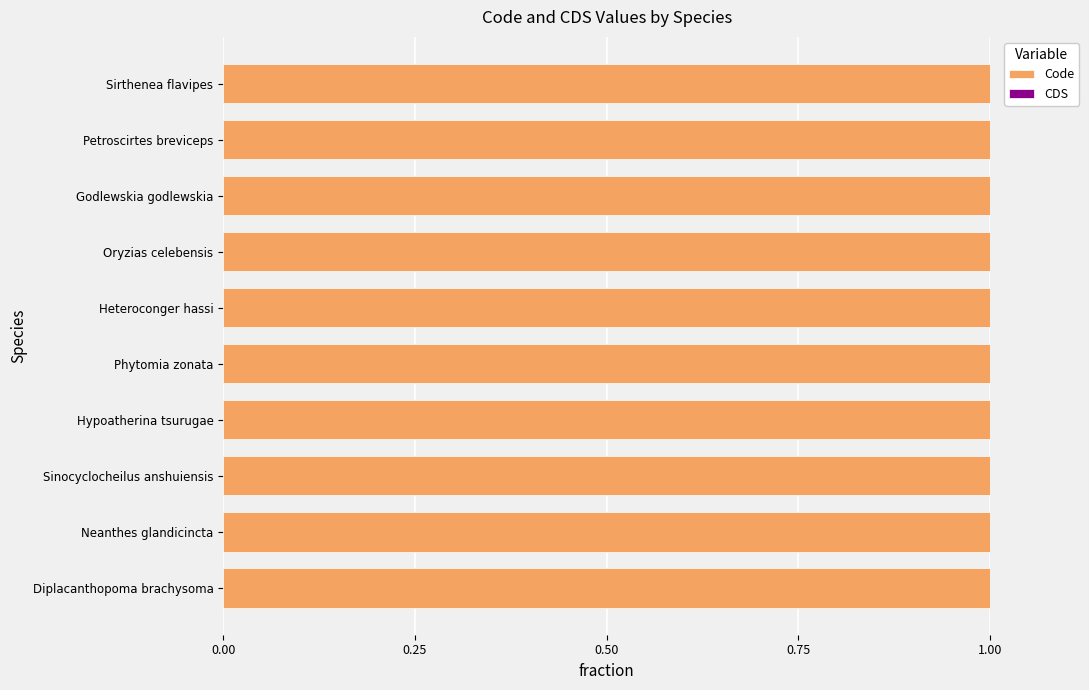

Which category has the highest value in the CDS series?

Diplacanthopoma brachysoma